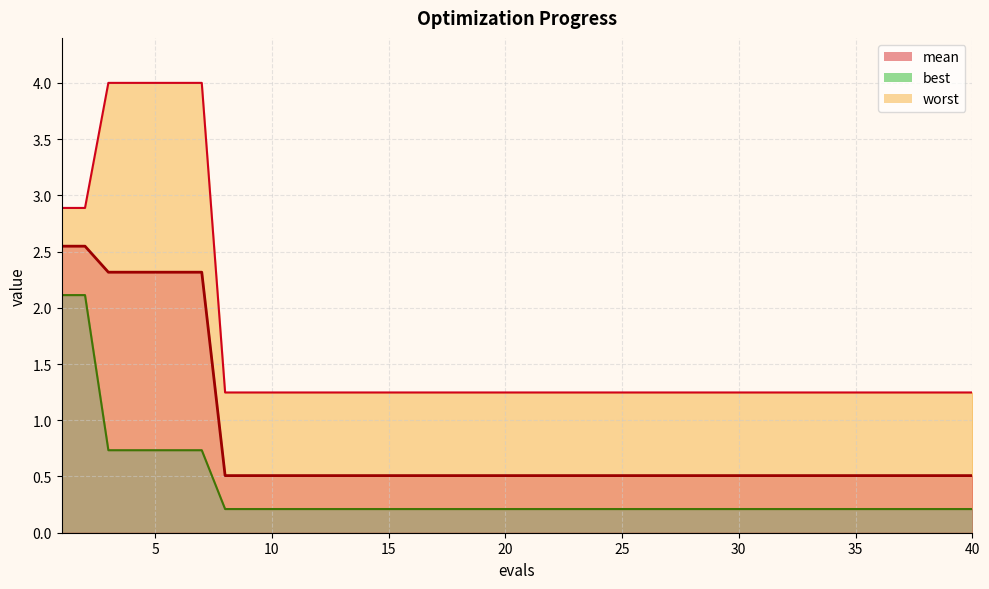

Does the chart display data point markers on the line(s)?

No